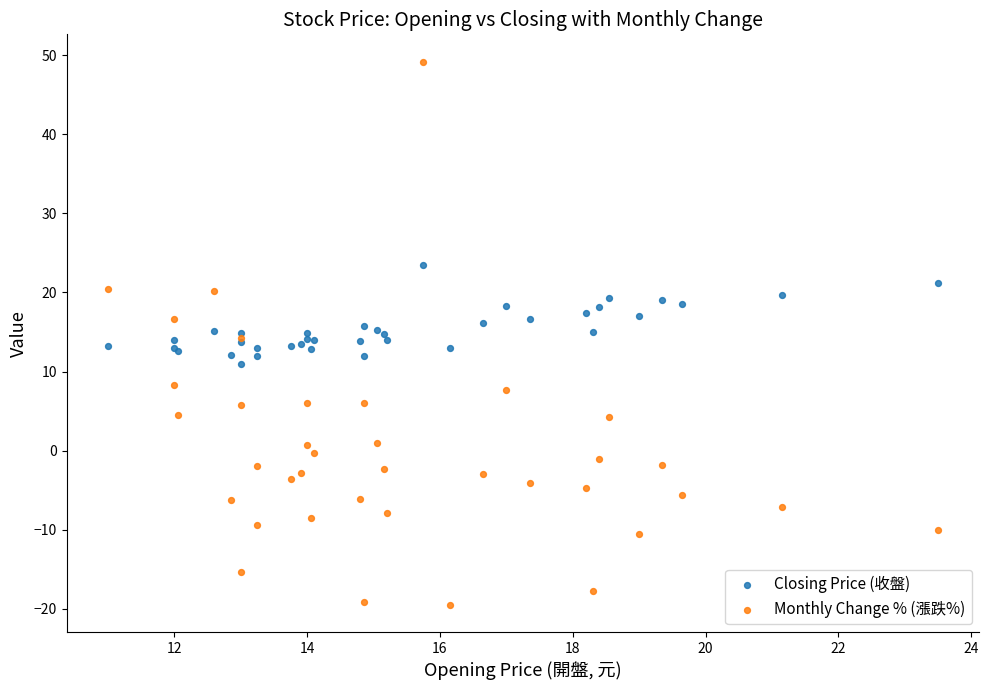

What are all the series names shown in the legend?

Closing Price (收盤), Monthly Change % (漲跌%)